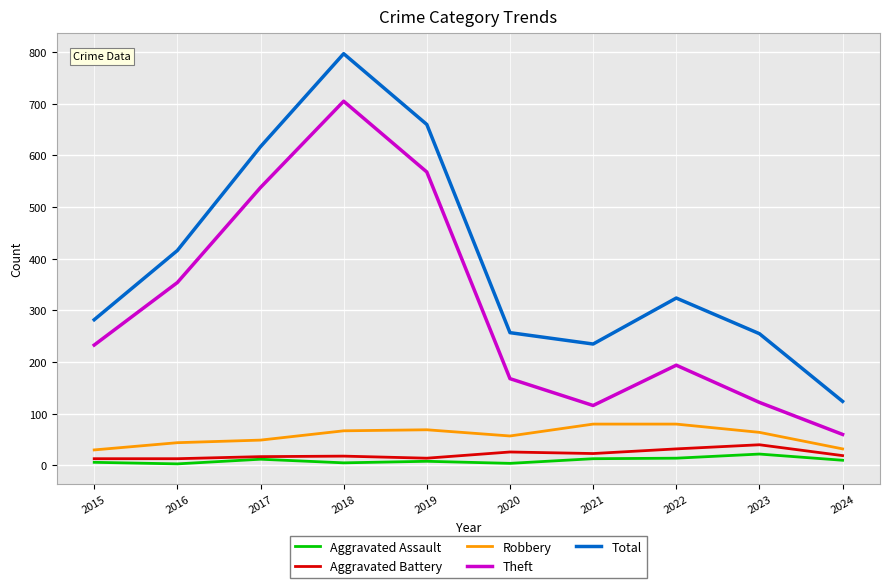

Which series has the largest range (max minus min)?

Total